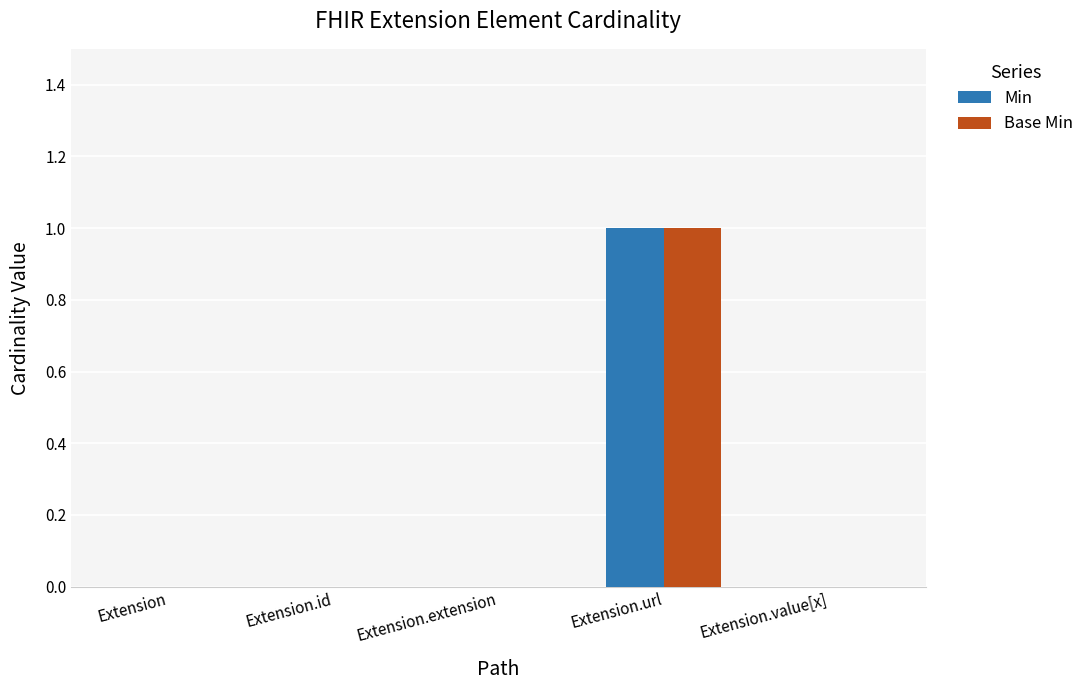

The value of Min at Extension.value[x] is 0. True or false?

True